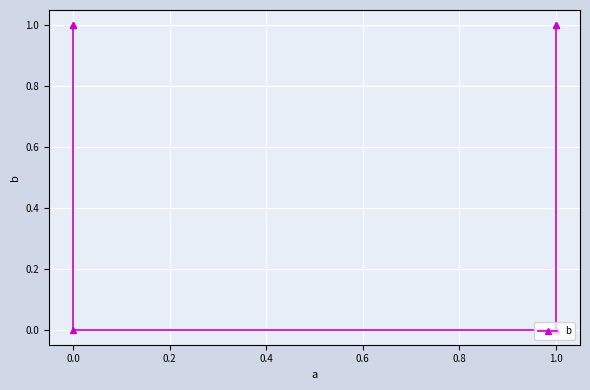

The chart shows a value of 0 at 0.0. True or false?

True